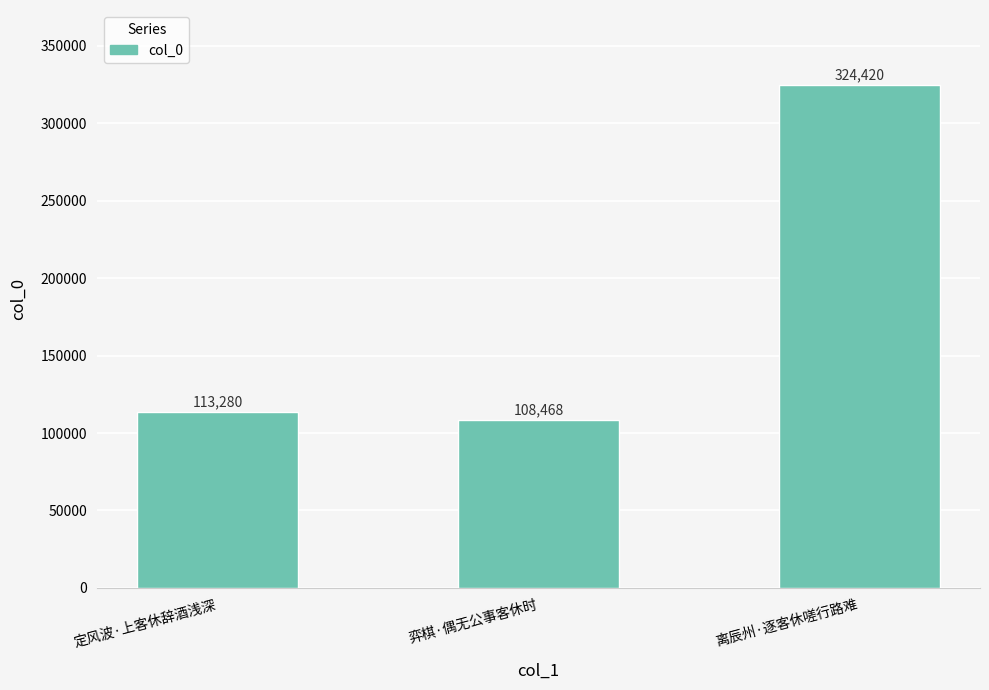

How many data points does each series have?

3